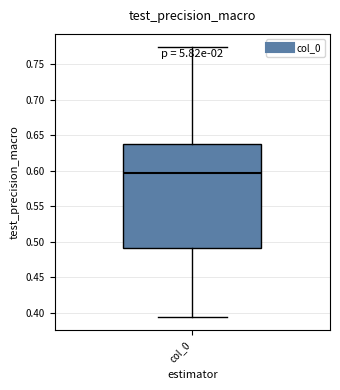

Transcribe this box plot: give where the median line is, the range the box spans, and where the two whiskers end, as read against the y-axis. The values are not printed on the chart, so give them approximately, as read against the axis.

median 0.595, box 0.490 to 0.635, whiskers 0.395 to 0.775